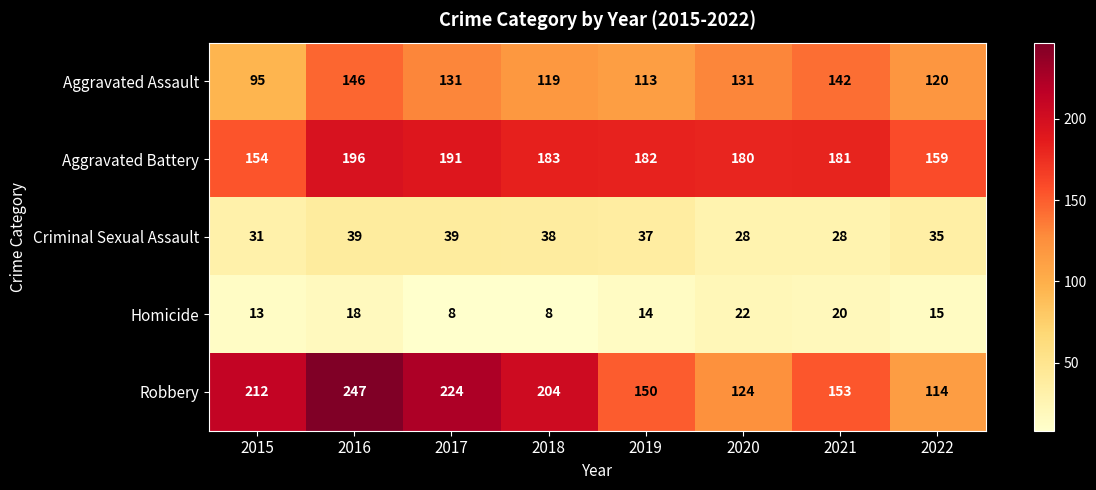

List the series in order of their peak value, highest first.

Robbery, Aggravated Battery, Aggravated Assault, Criminal Sexual Assault, Homicide